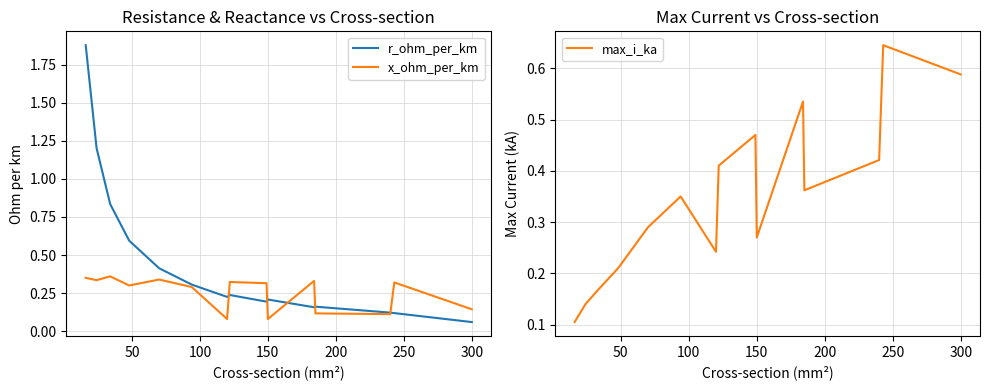

List the series in order of their overall mean, highest first.

r_ohm_per_km, max_i_ka, x_ohm_per_km